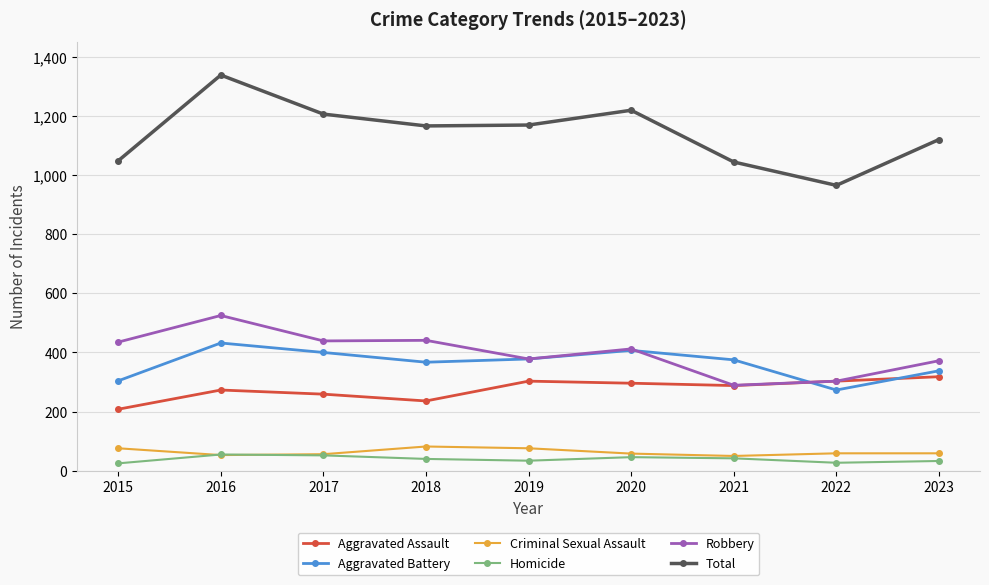

How many values in the Aggravated Assault series are below 288?

4